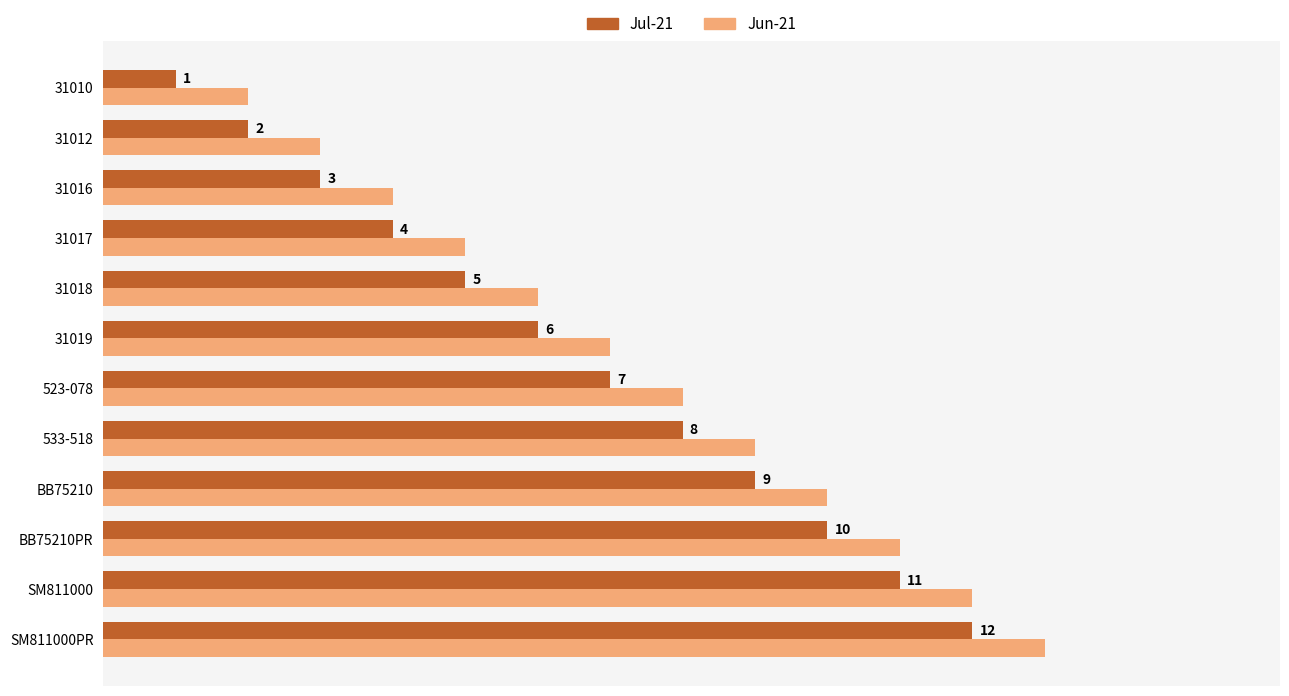

Which series has the largest total across all categories?

Jun-21